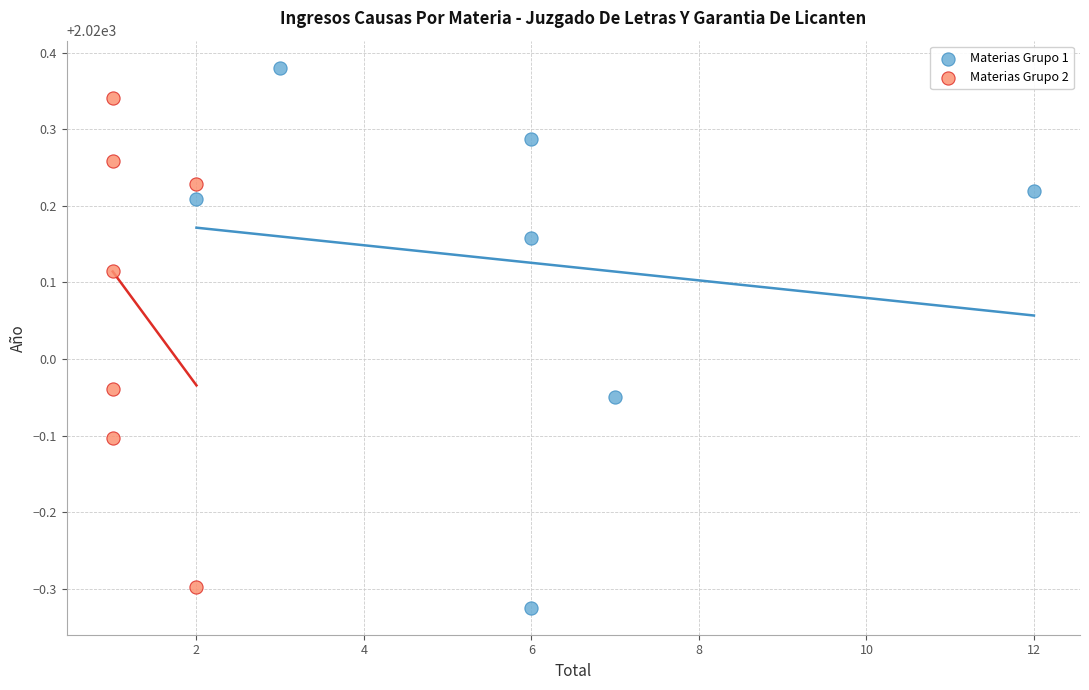

Which series has the widest spread of Y values?

Materias Grupo 1